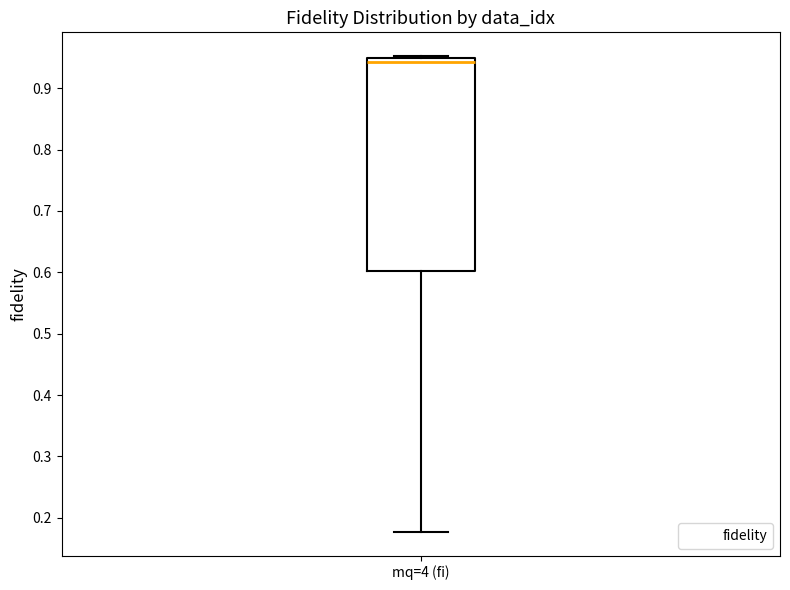

Where is the upper edge of the box for mq=4 (fi) on the y-axis? The values are not printed on the chart, so give them approximately, as read against the axis.

0.95